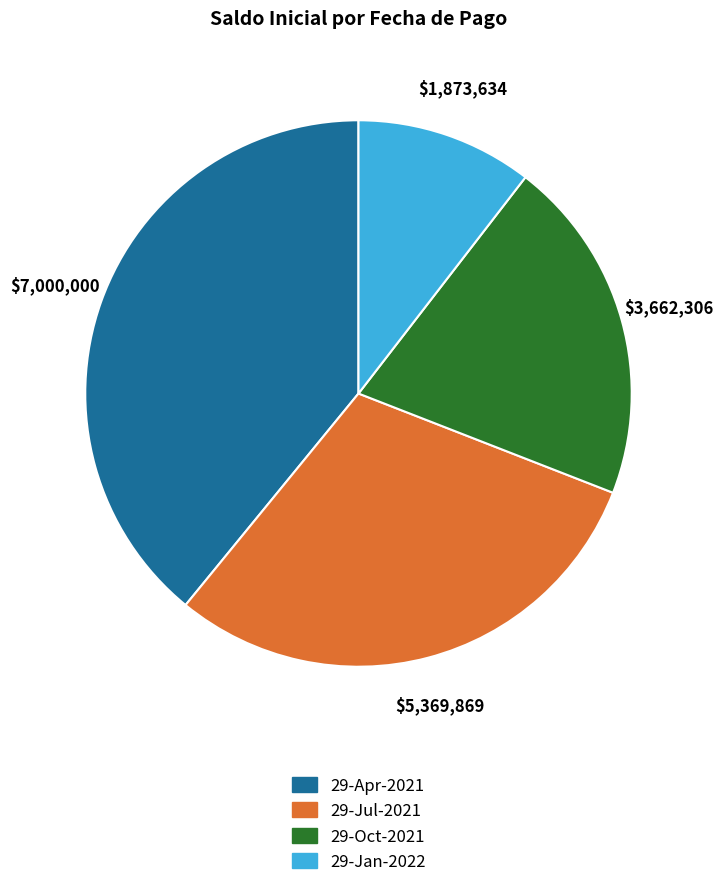

Which has a higher value, 29-Apr-2021 or 29-Jan-2022?

29-Apr-2021